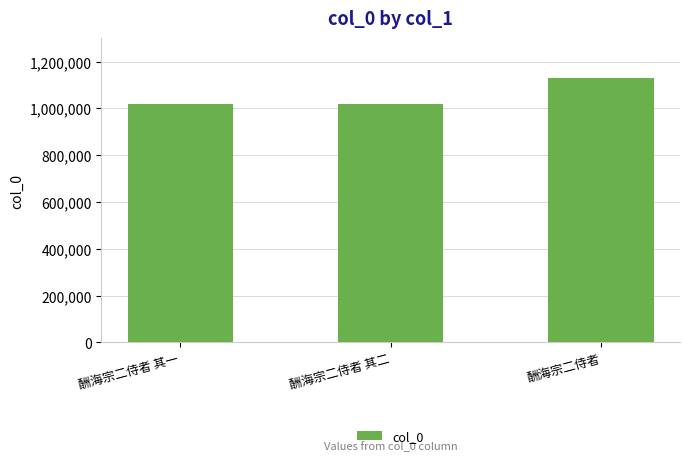

What is the greatest value displayed?

1129817